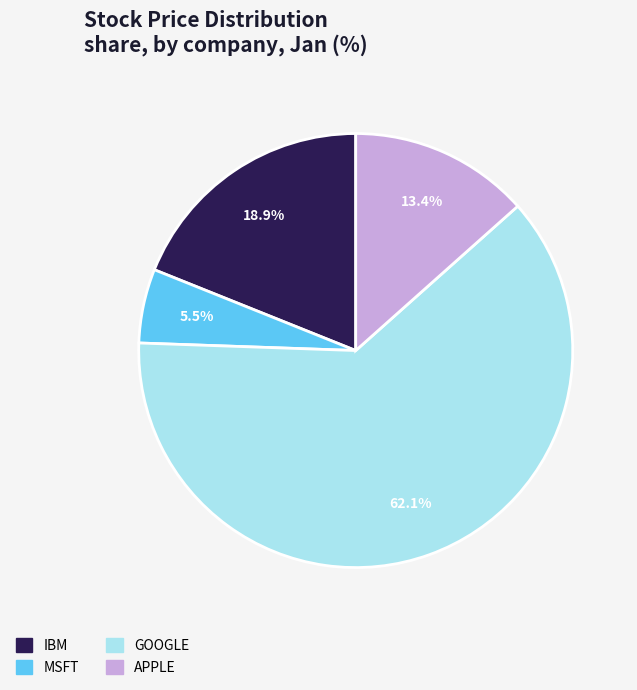

How many slices are in this pie chart?

4